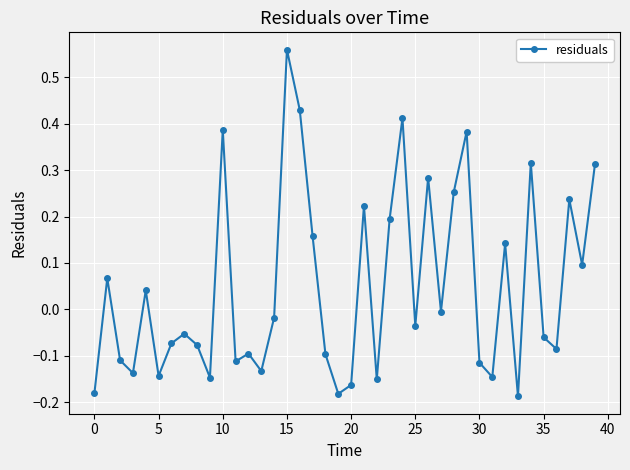

True or false: there are more than 1 points higher than both neighbors.

True